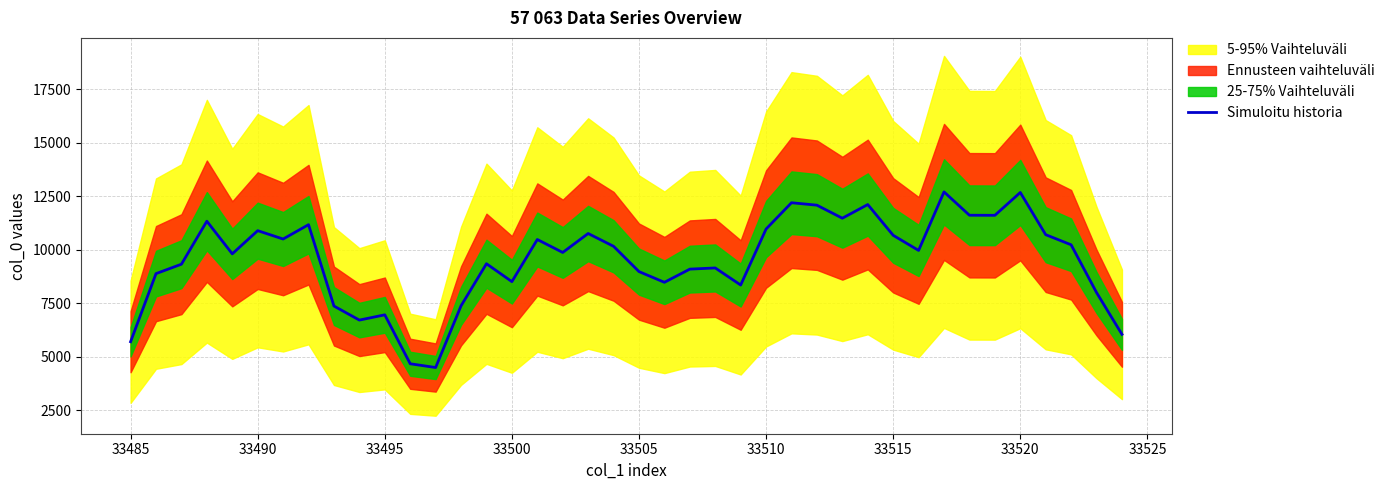

How many data points are above 9970?

20